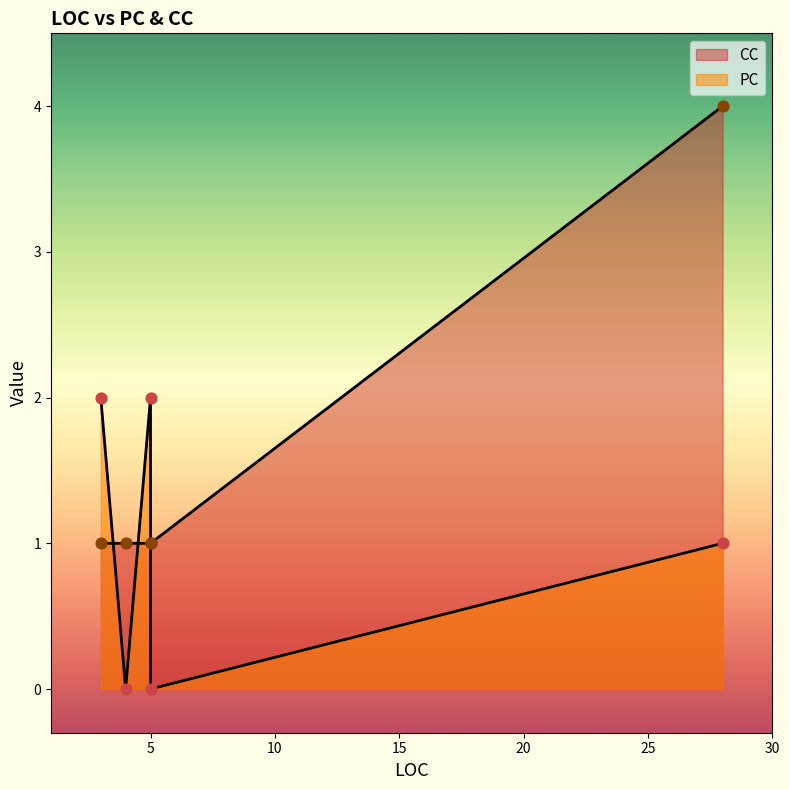

Is the value of CC at 4 greater than the value of PC at 3?

No